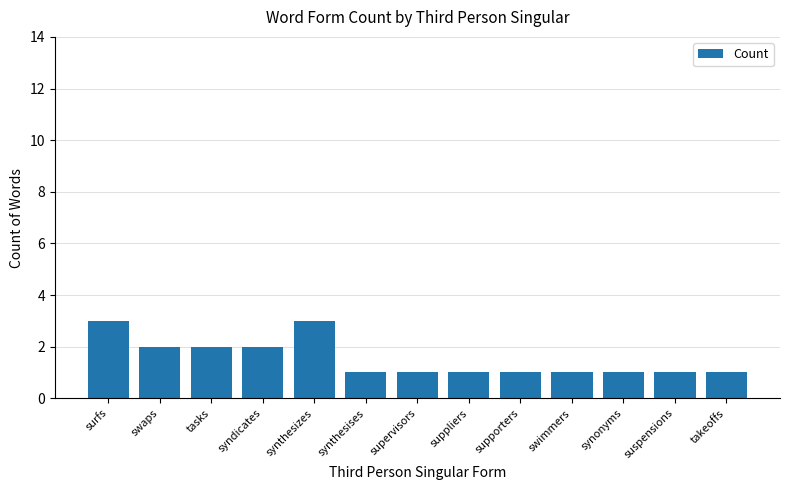

The value at syndicates is 3. True or false?

False